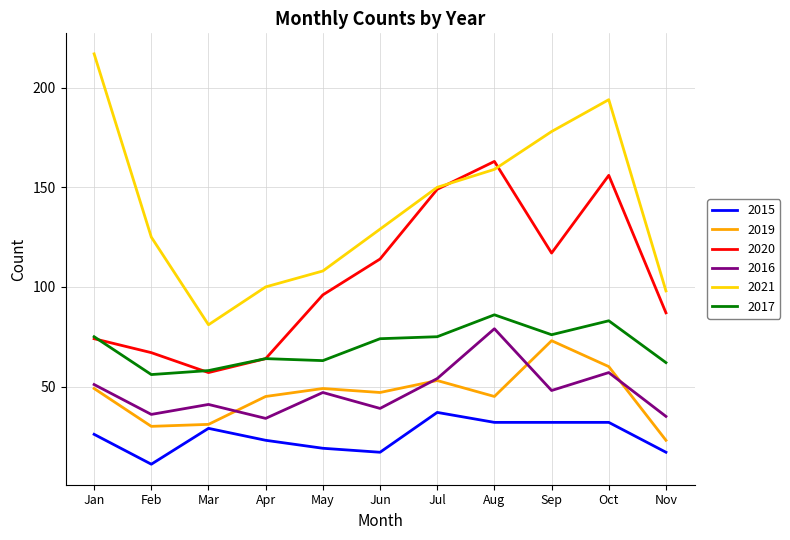

What is the total value across all series at Jun?

420